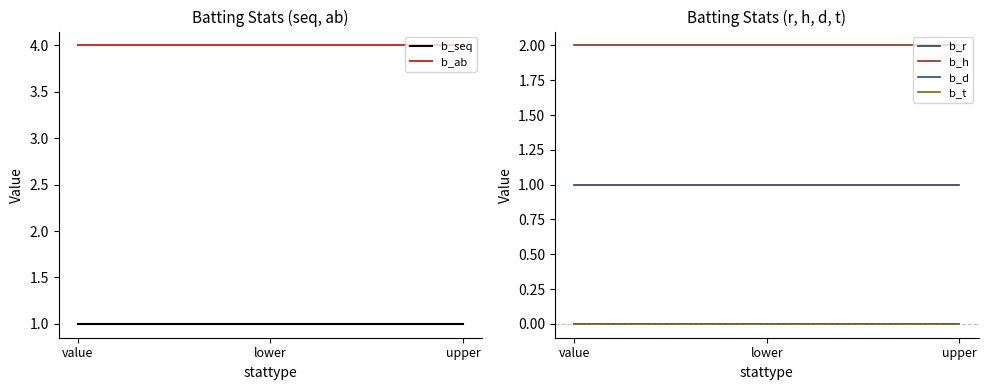

Between lower and upper, which series saw the biggest shift?

b_seq